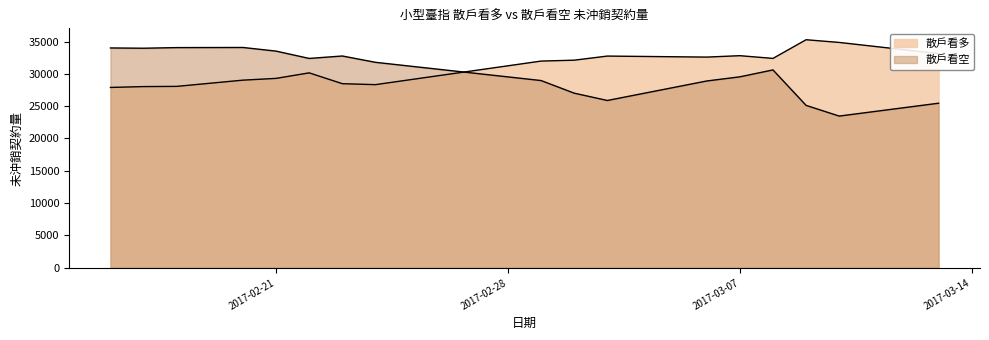

Reading left to right, transcribe all the data shown in this chart.

散戶看多: 27895	28028	28058	29023	29295	30150	28475	28328	31971	32111	32746	32588	32806	32385	35273	34854	33130
散戶看空: 34003	33960	34057	34076	33514	32381	32758	31781	28961	27010	25878	28893	29536	30605	25120	23467	25456